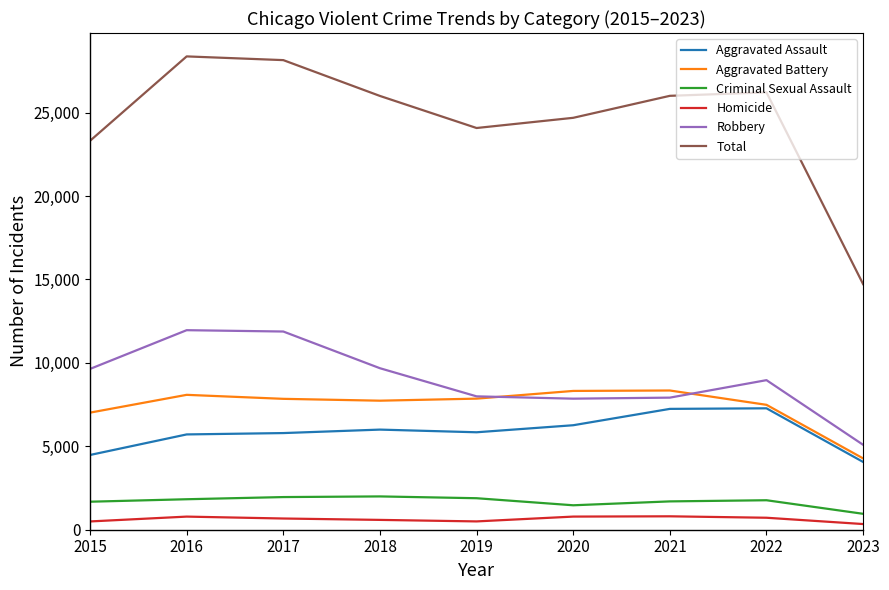

True or false: Criminal Sexual Assault and Homicide cross at least once.

False